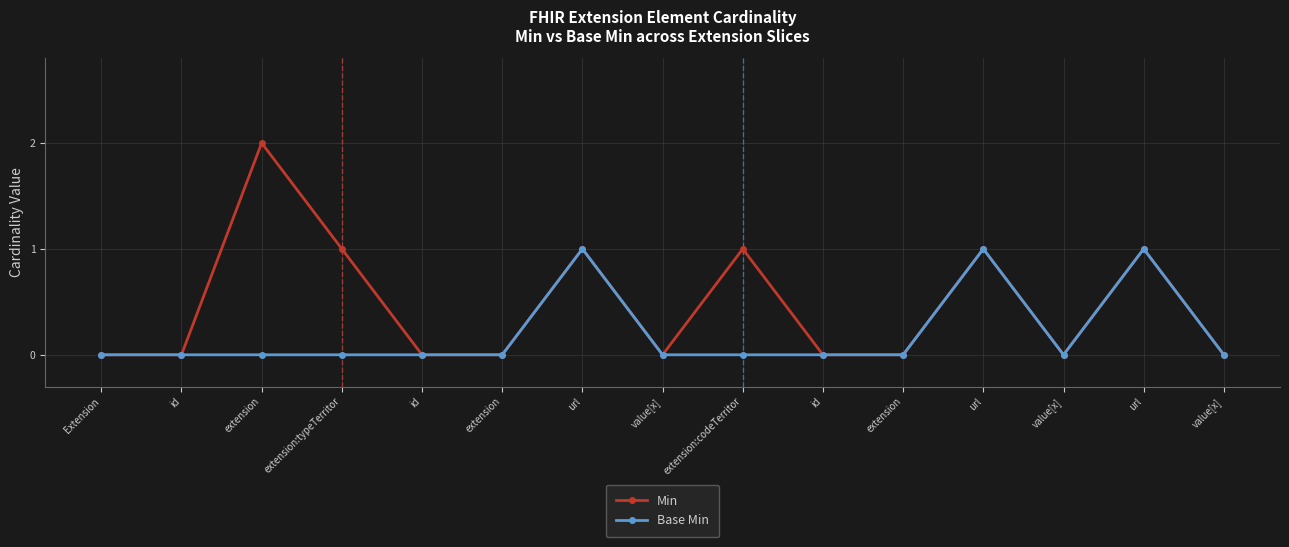

What are all the series names shown in the legend?

Min, Base Min